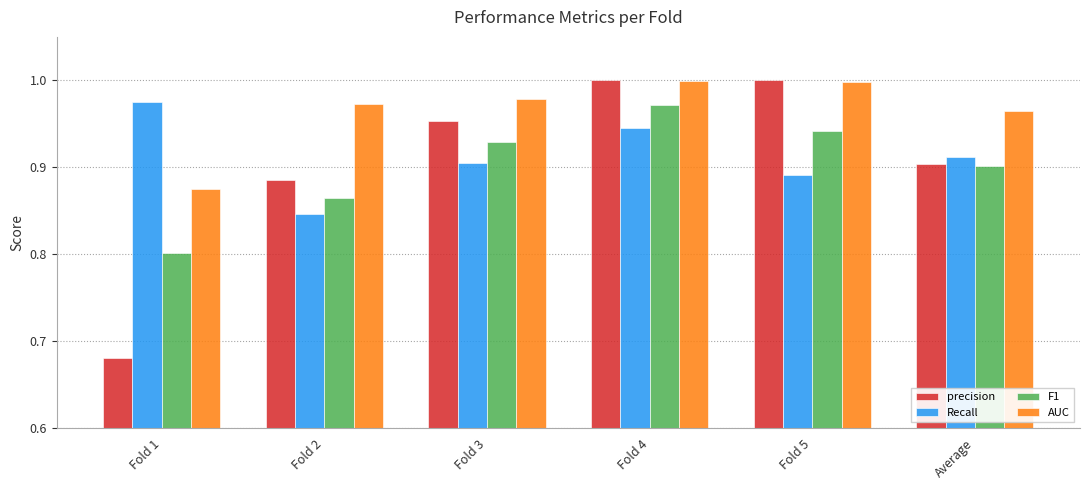

Rank the categories by F1 value from lowest to highest.

Fold 1, Fold 2, Average, Fold 3, Fold 5, Fold 4